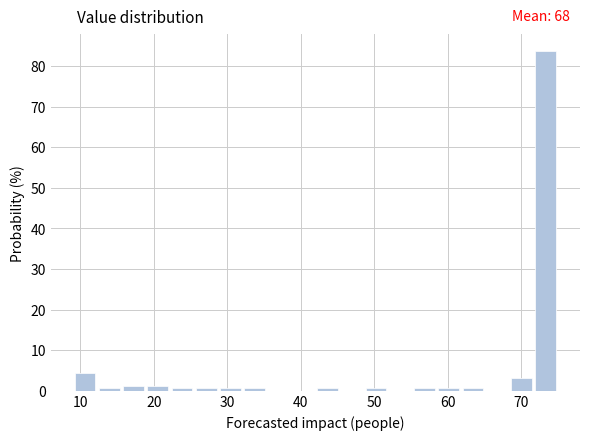

Around what value on the x-axis is the tallest bar? Give the approximate position of its centre, as read against the axis.

73